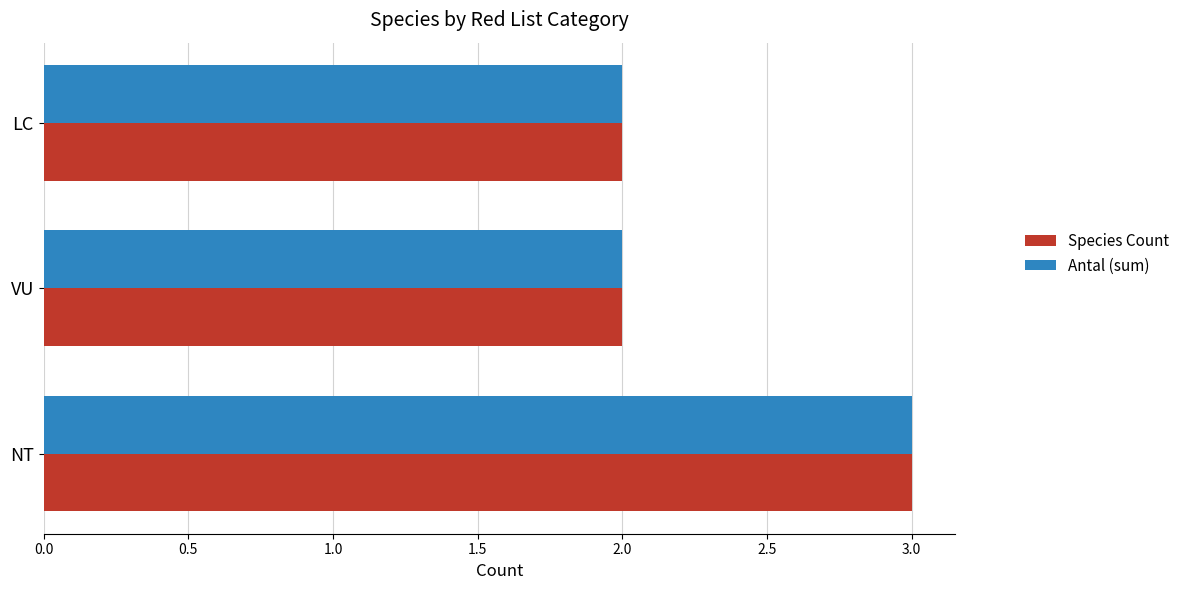

The value of Antal (sum) at VU is 2. True or false?

True